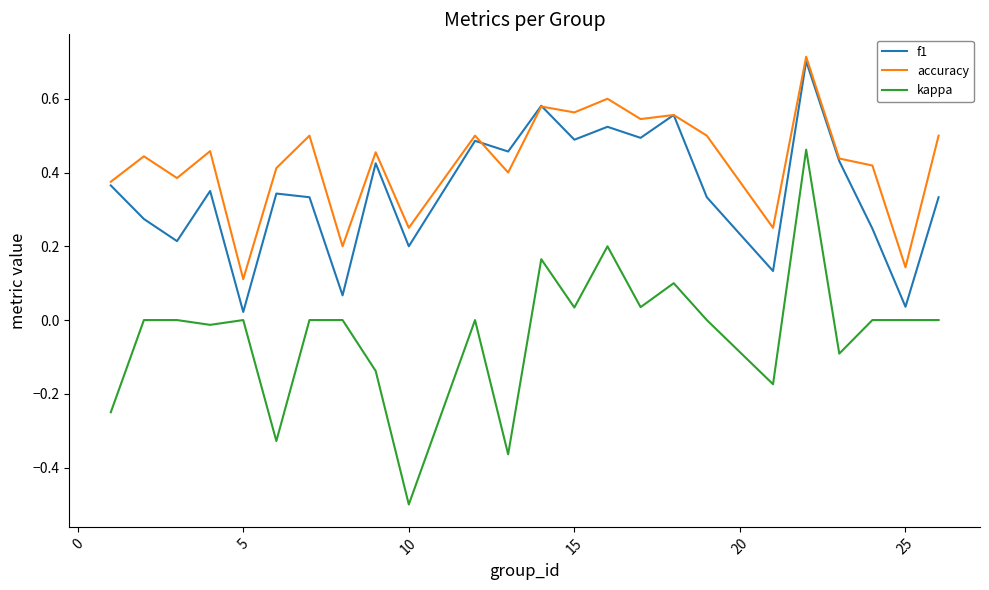

List the series in order of their overall mean, highest first.

accuracy, f1, kappa